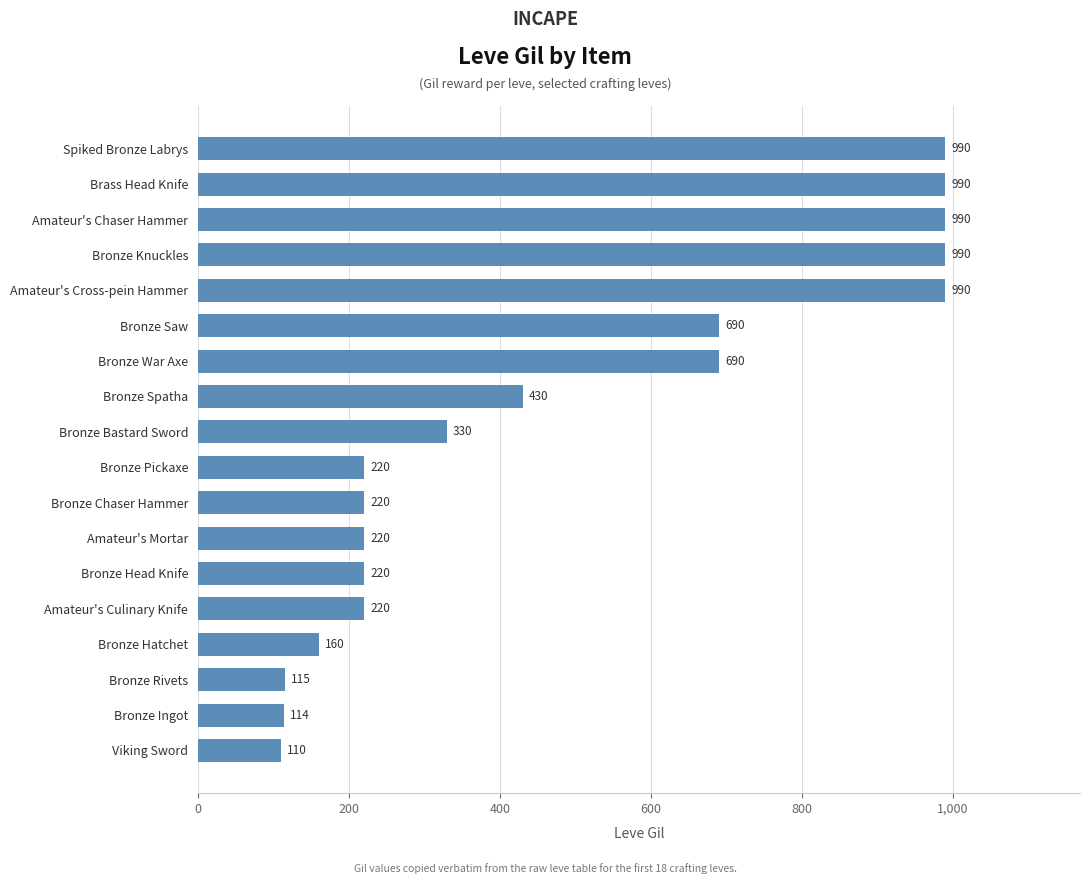

How many data points does each series have?

18